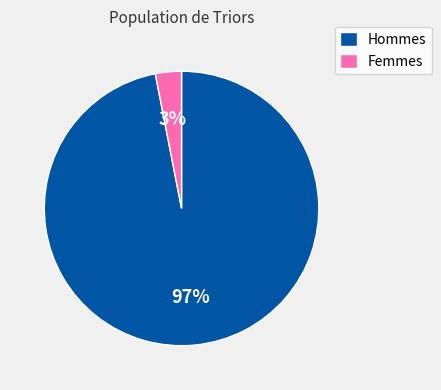

True or false: Hommes accounts for 97% of the total.

True